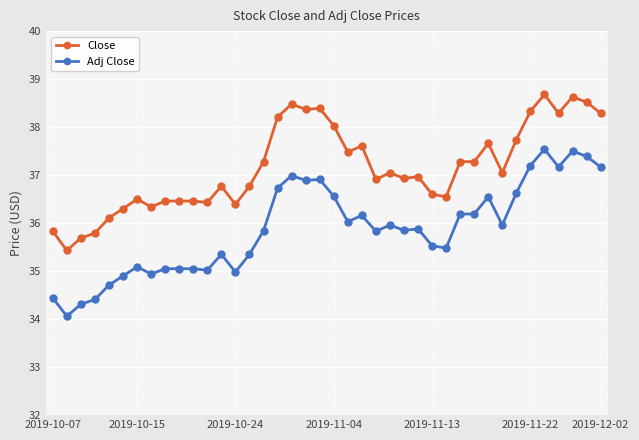

What is the sum of all Close values?

1486.3